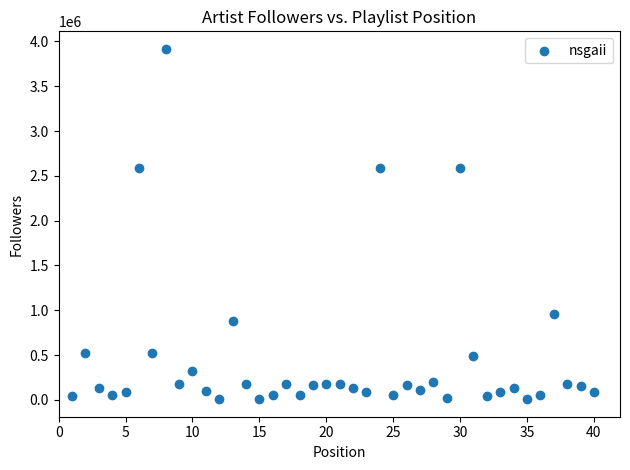

What is the range of X values (max minus min)?

39